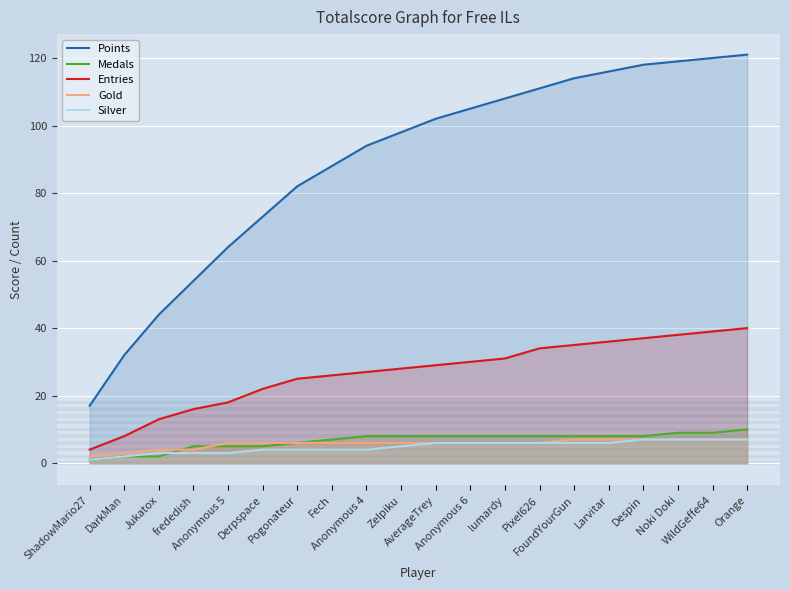

Rank the categories by Medals value from highest to lowest.

Orange, Noki Doki, WildGeffe64, Anonymous 4, Zelpiku, AverageTrey, Anonymous 6, lumardy, Pixel626, FoundYourGun, Larvitar, Despin, Fech, Pogonateur, frededish, Anonymous 5, Derpspace, DarkMan, Jukatox, ShadowMario27